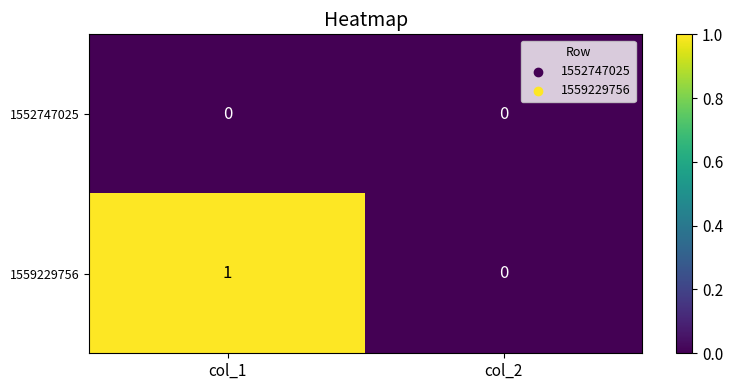

List the labels in order of 1559229756 value, largest first.

col_1, col_2